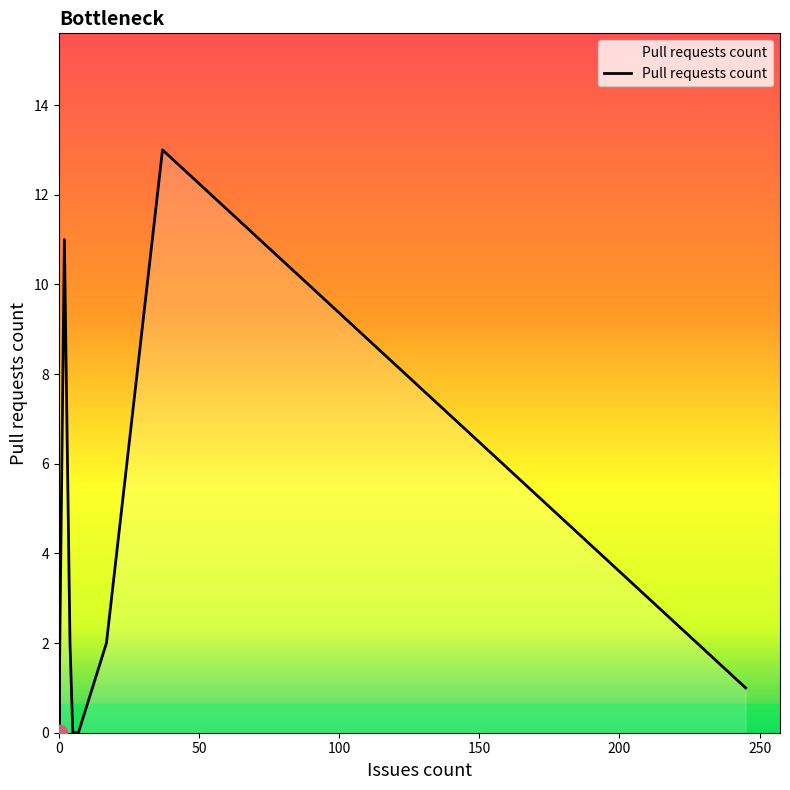

Rank the categories by value from highest to lowest.

37, 2, 0, 0, 17, 4, 0, 245, 0, 0, 0, 5, 0, 7